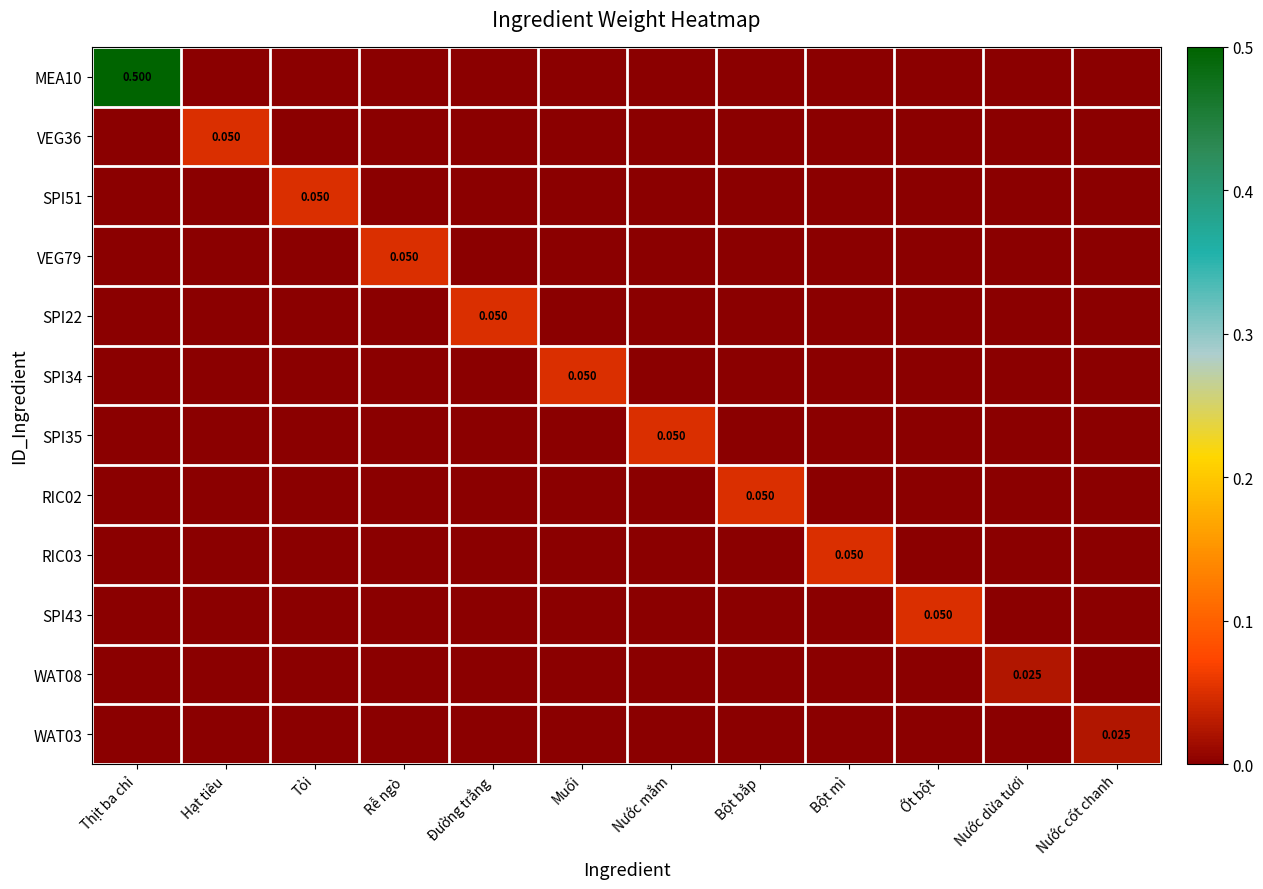

At which category is the sum across all series the highest?

Thịt ba chỉ